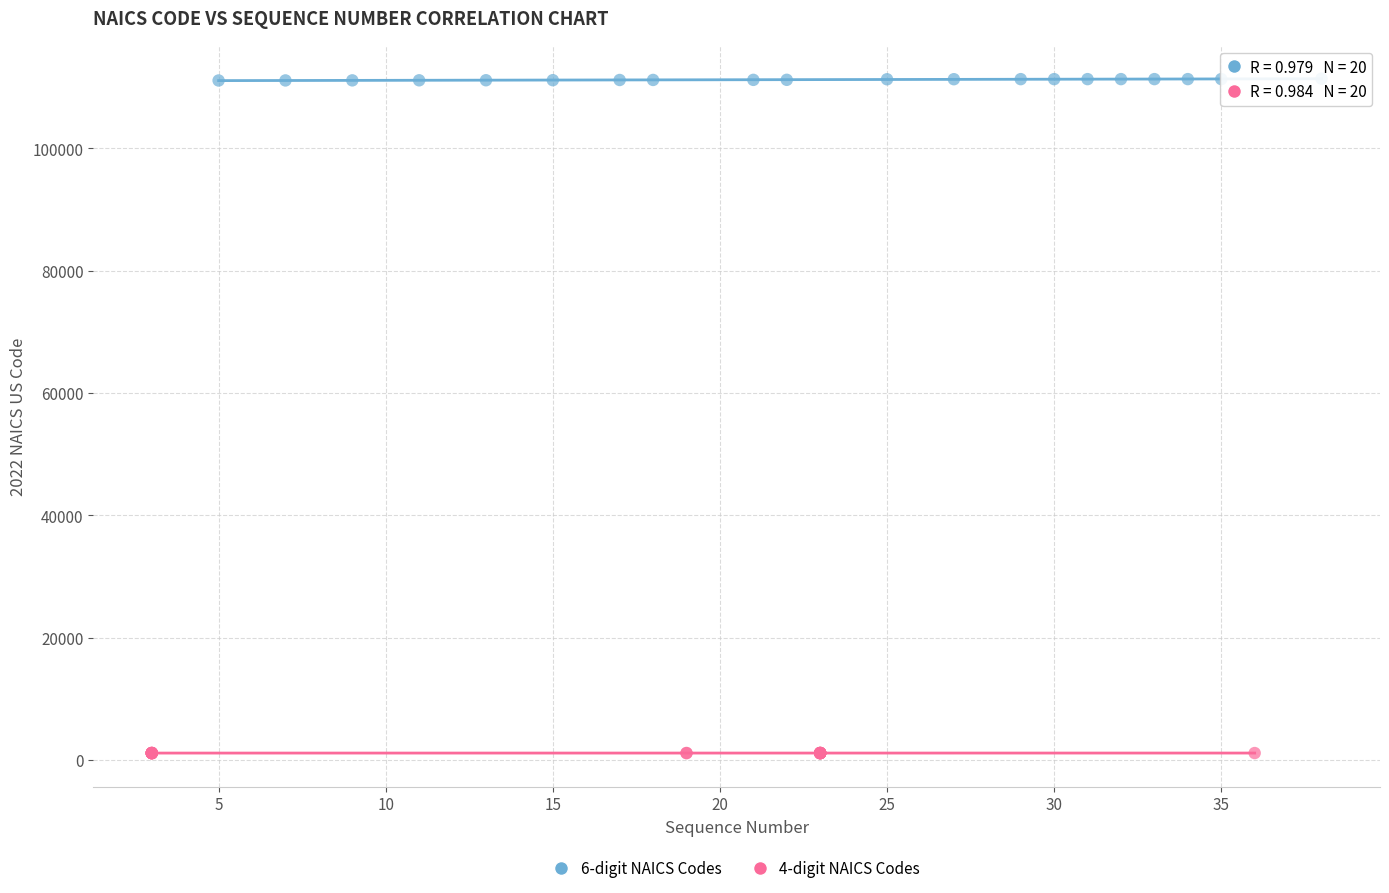

What are all the series names shown in the legend?

6-digit NAICS Codes, 4-digit NAICS Codes